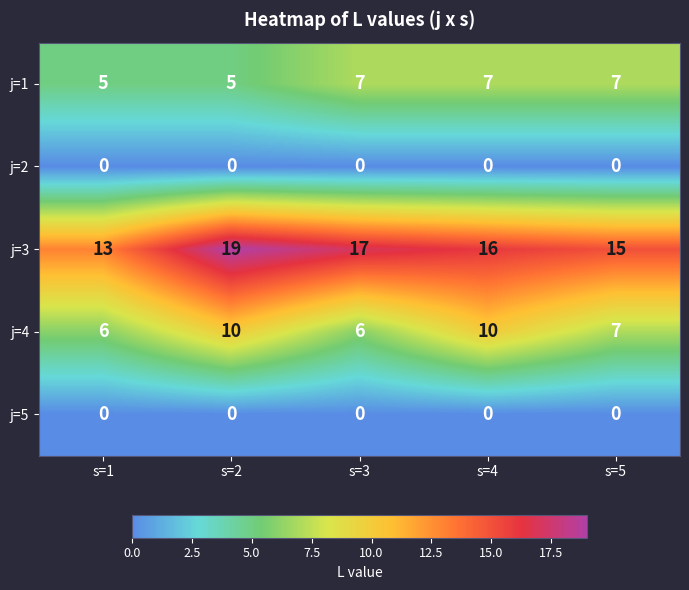

At which label does j=3 first exceed 16?

s=2